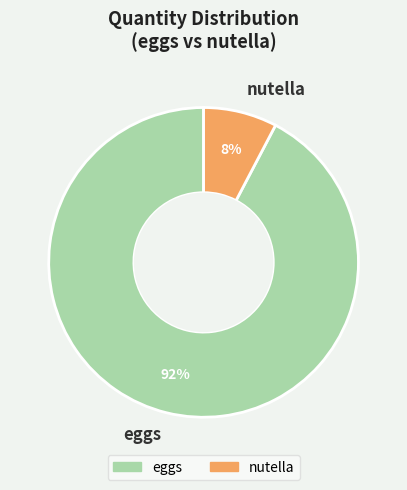

Combined, do eggs and nutella account for over 50%?

Yes